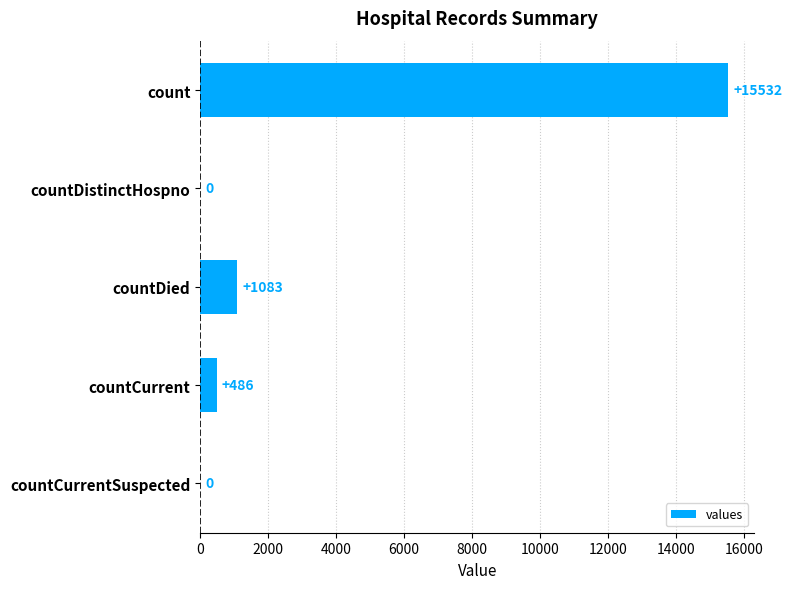

Are the bars grouped side by side (vs. stacked)?

No